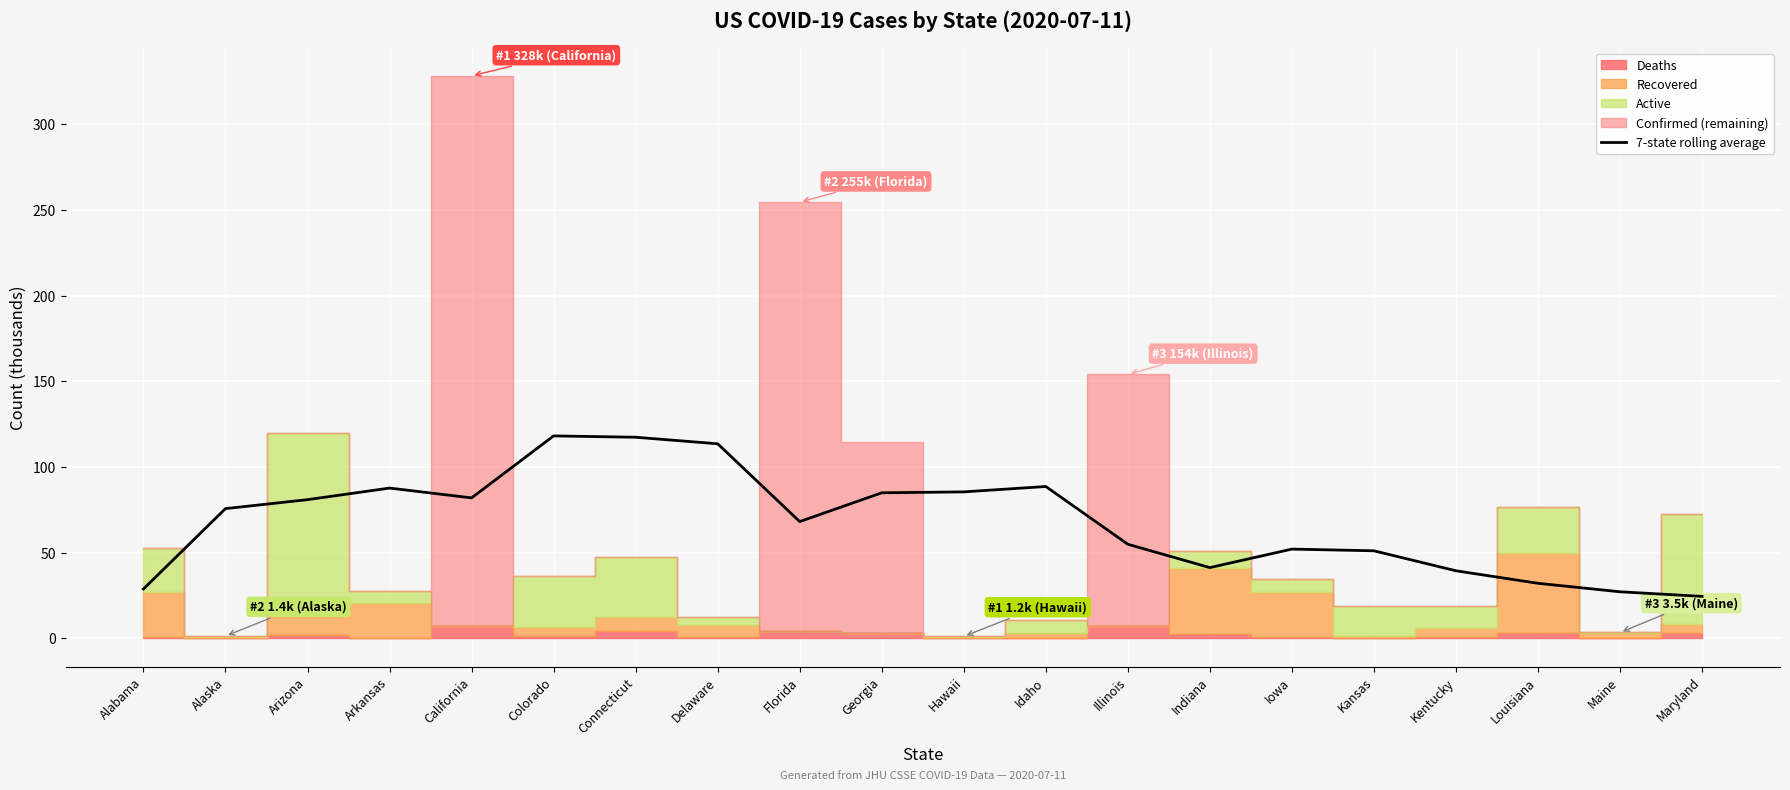

How many values exceed 75?

10